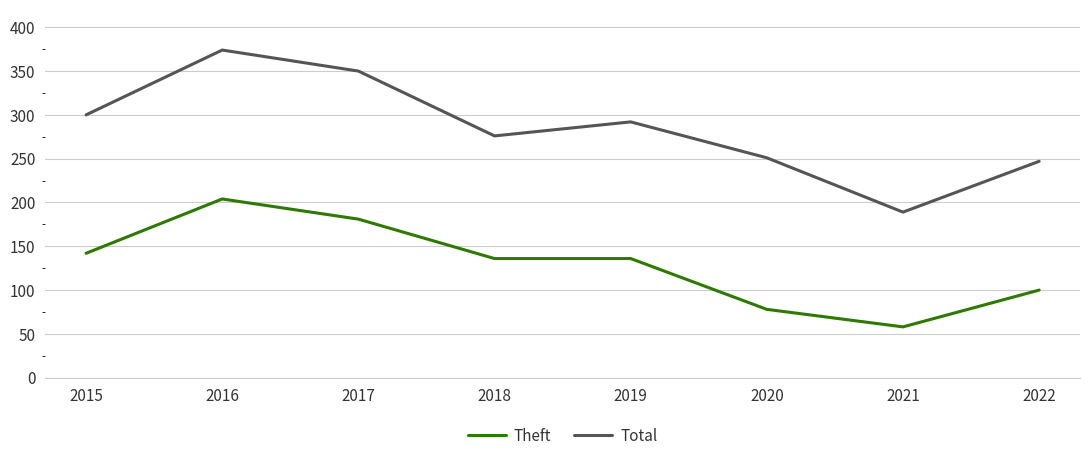

How many interior local valleys does the Total series have?

2